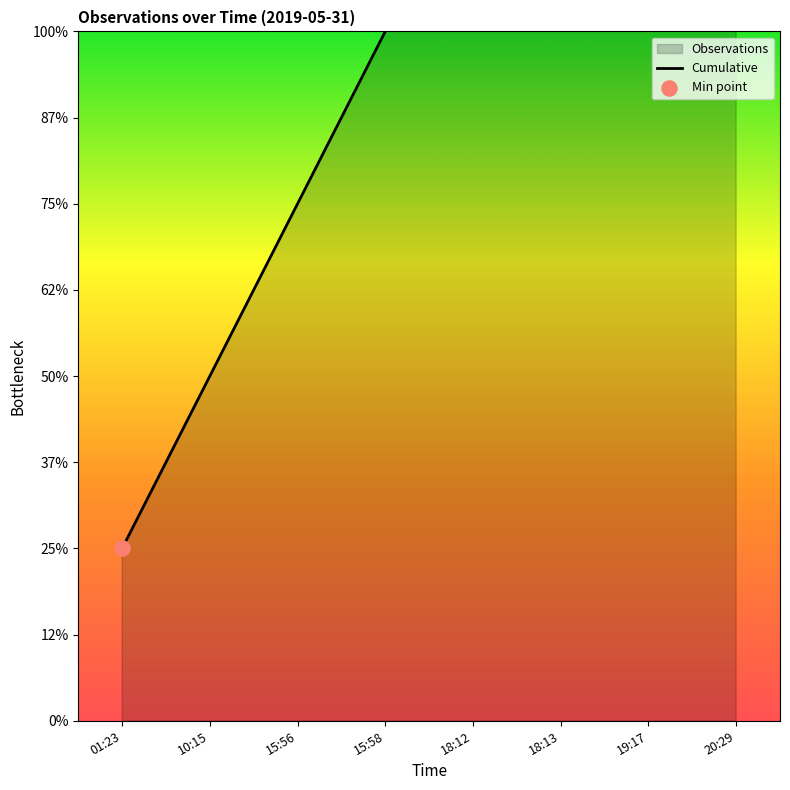

What is the change in value from 18:12 to 20:29?

+3